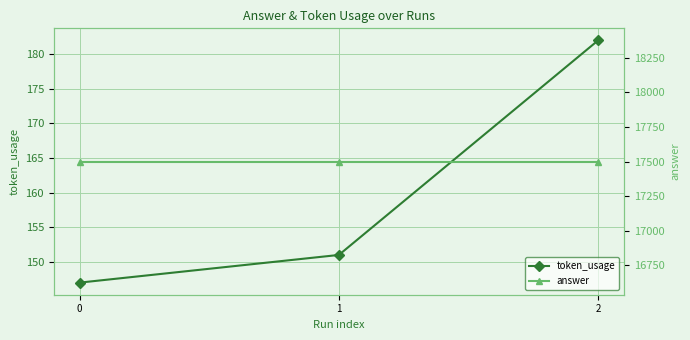

What is the minimum value shown in the chart?

147